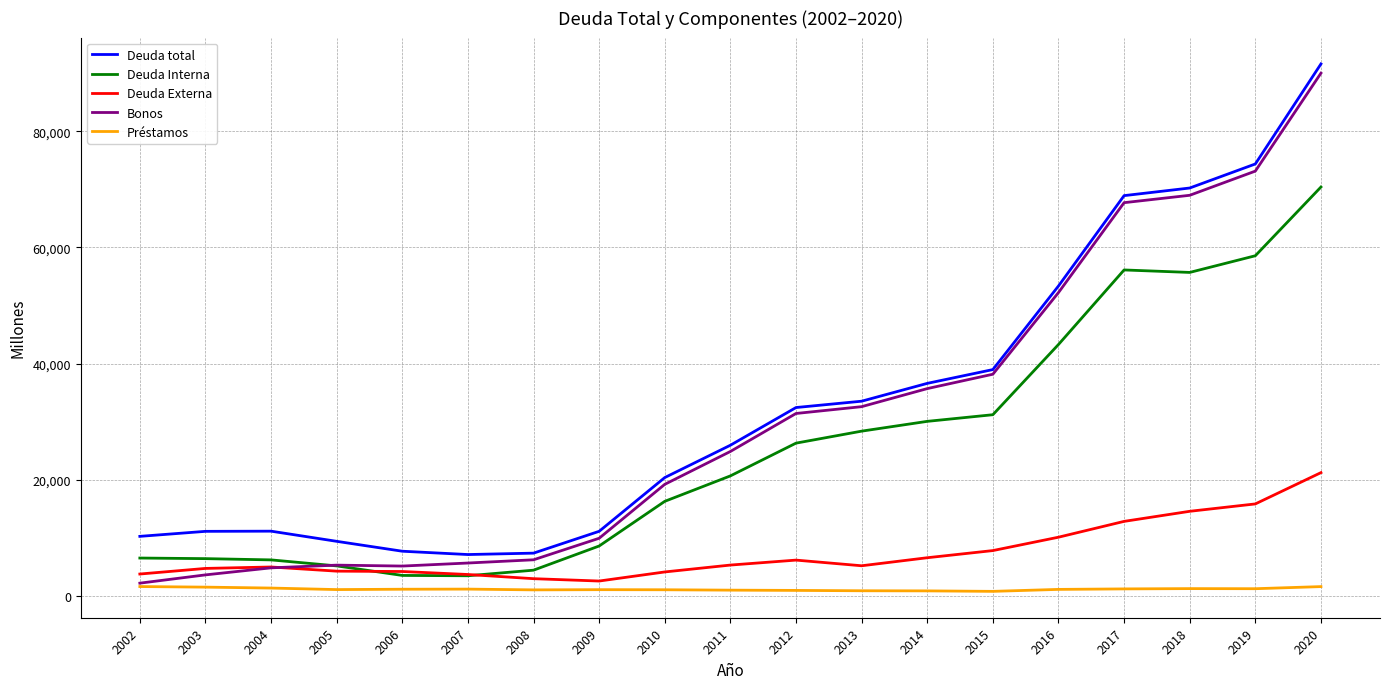

What is the sum of the Deuda total values at 2013 and 2011?

59443